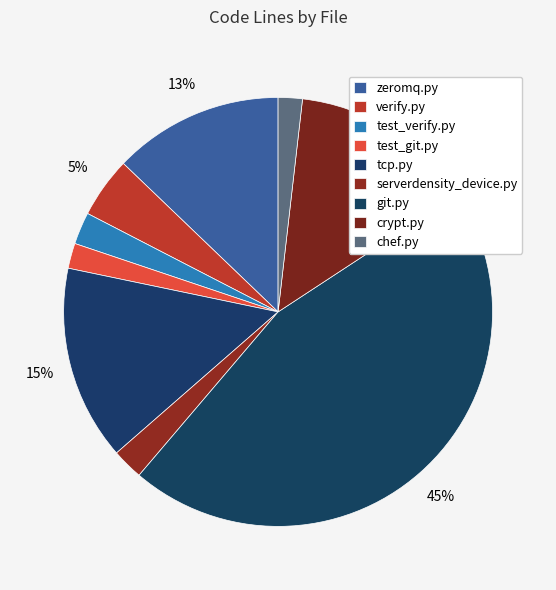

How many segments does this pie chart have?

9